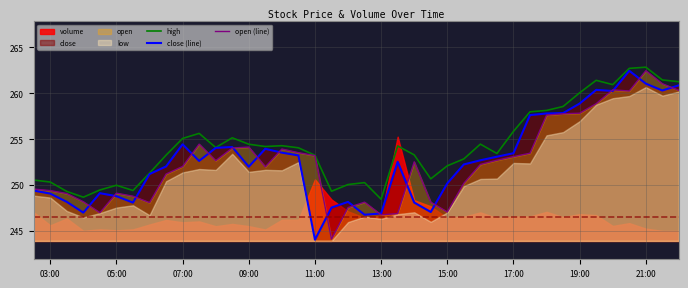

What is the highest value of the high series?

262.8